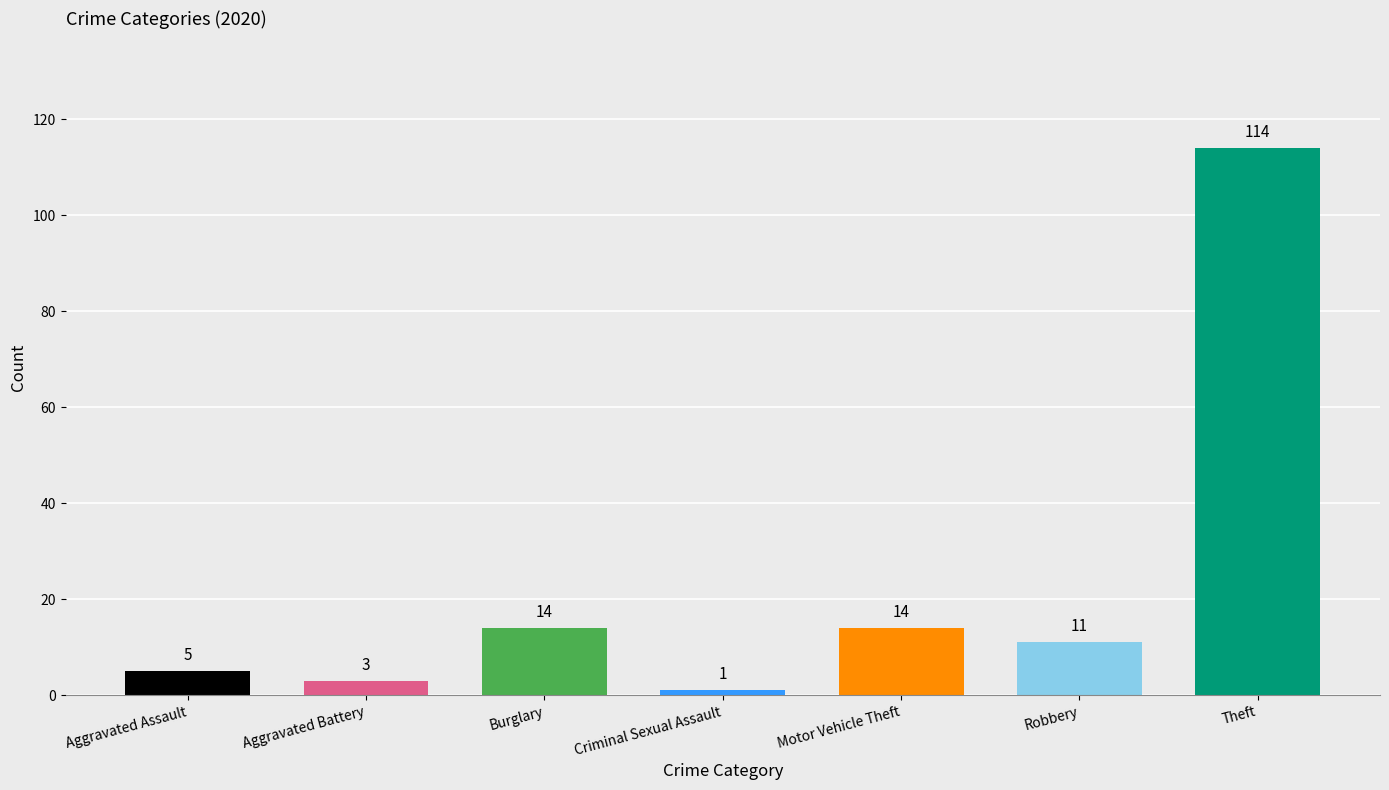

What is the label of the 3rd bar from the left?

Burglary